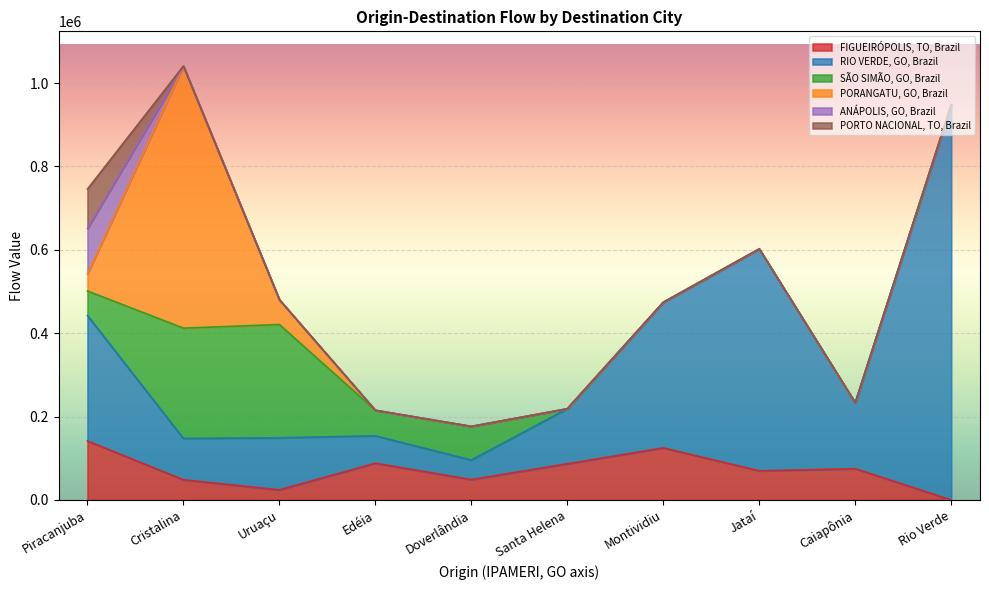

How many distinct data groups are displayed?

6